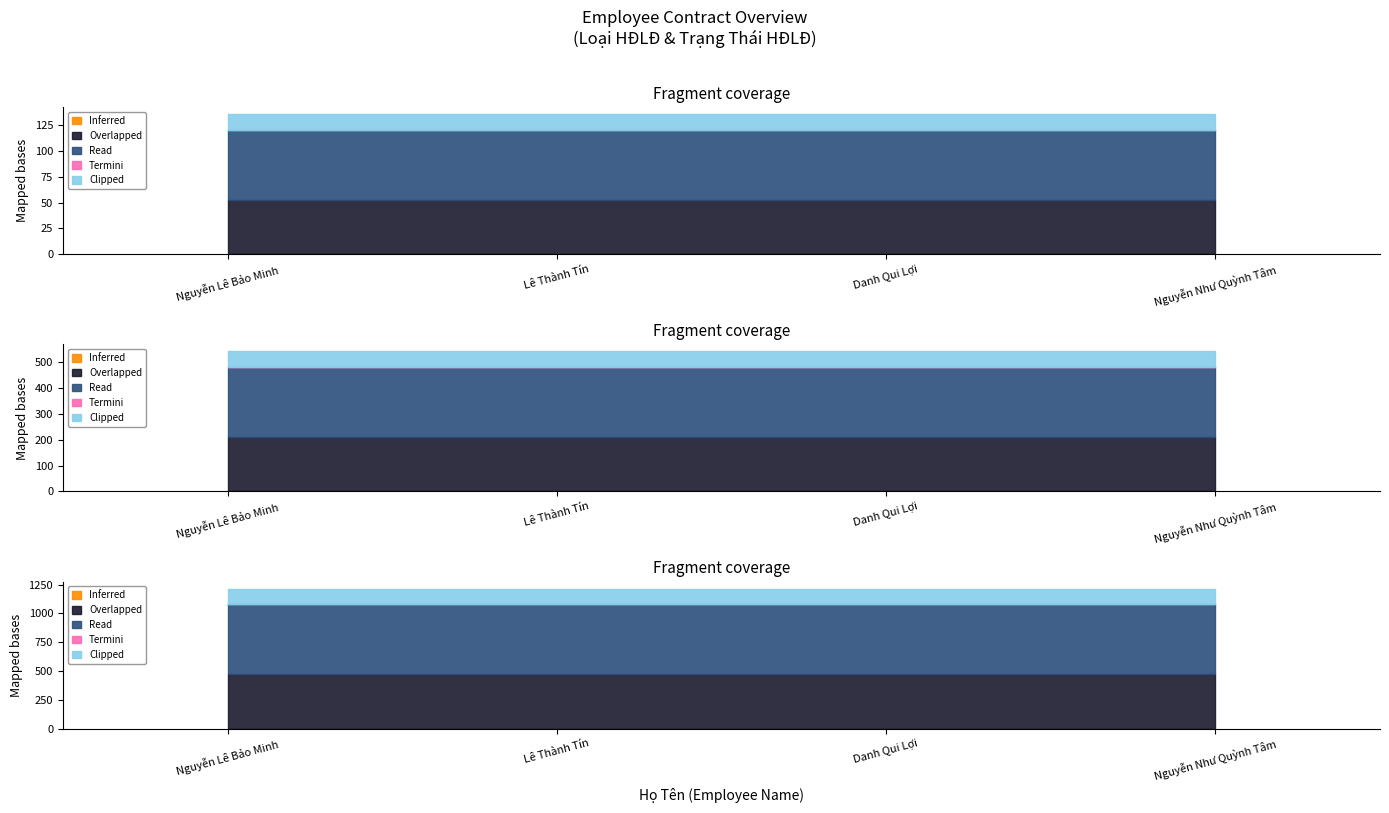

True or false: Trạng Thái HĐLĐ and Loại HĐLĐ cross at least once.

False